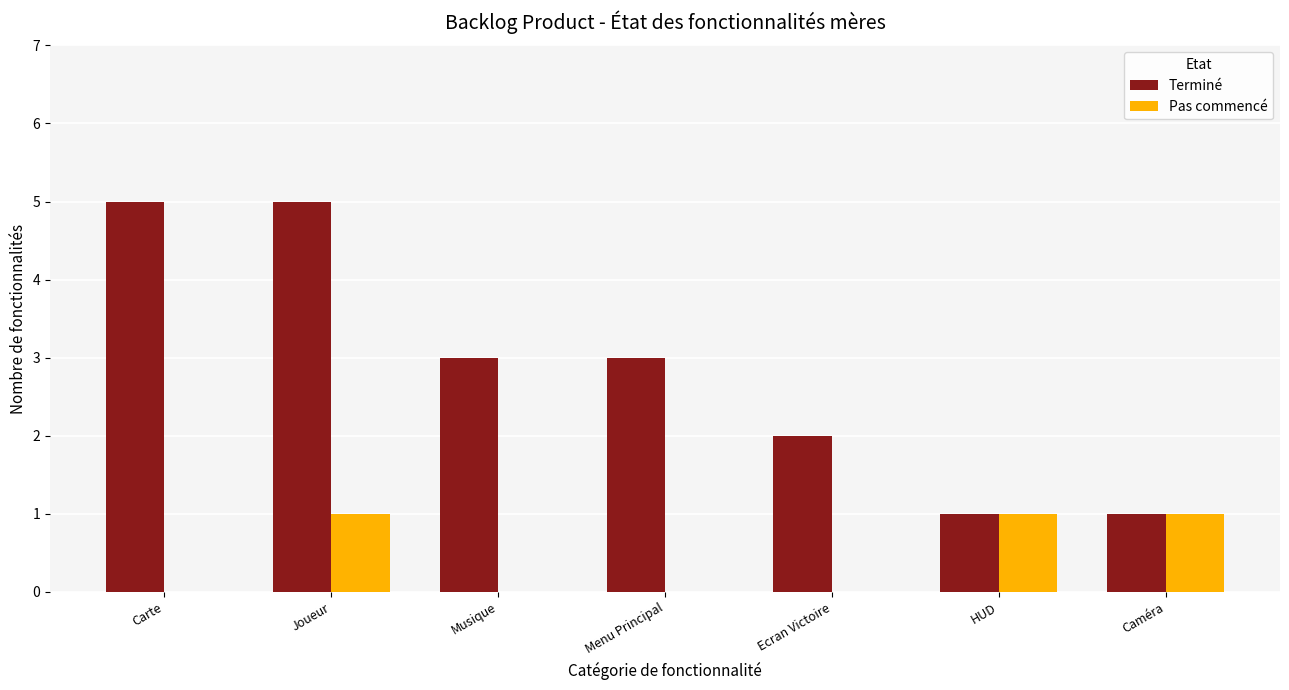

Are the bars horizontal?

No